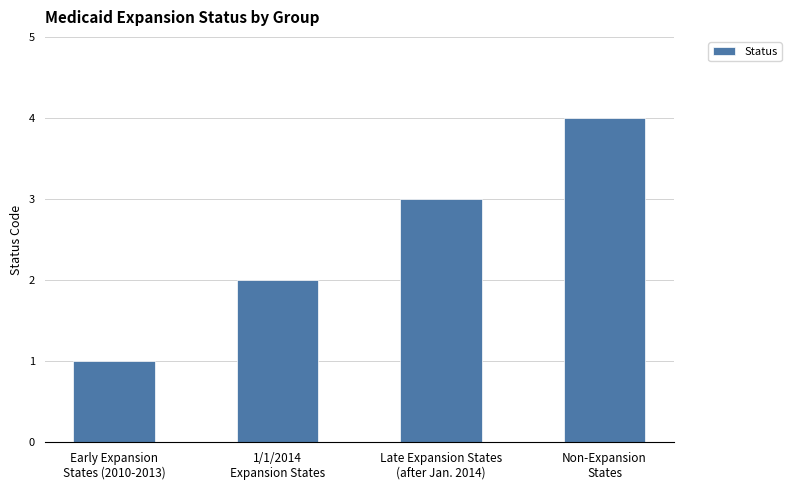

What is the label of the 4th bar from the right?

Early Expansion
States (2010-2013)